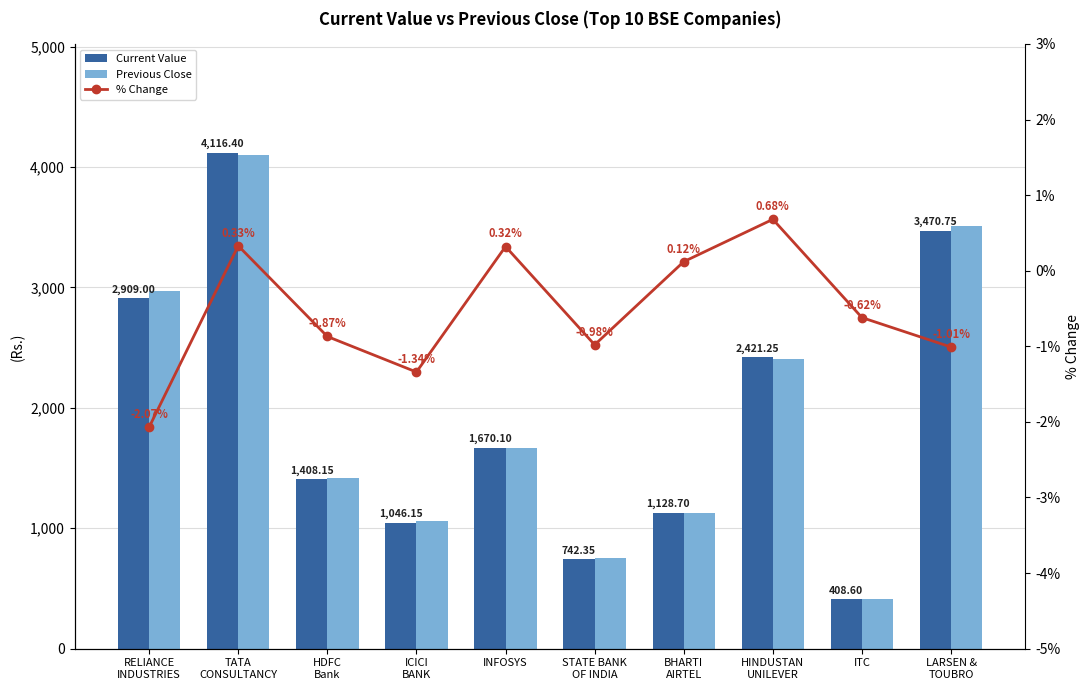

What are all the series names shown in the legend?

Current Value, Previous Close, % Change